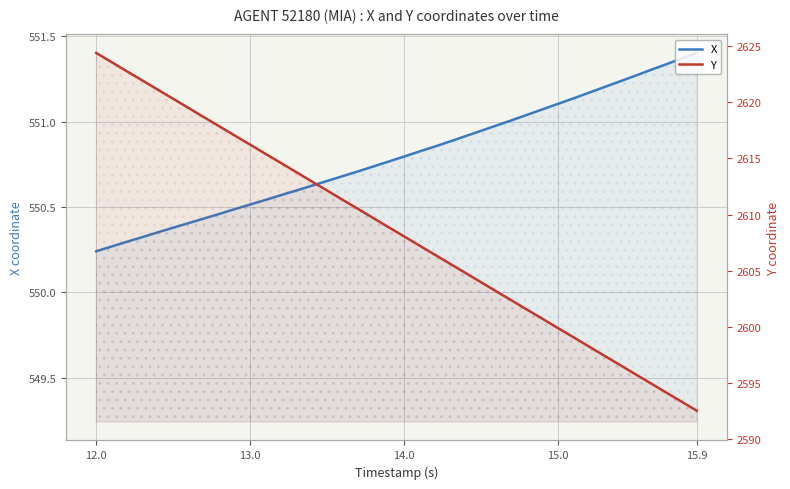

How many lines are shown in the chart?

2